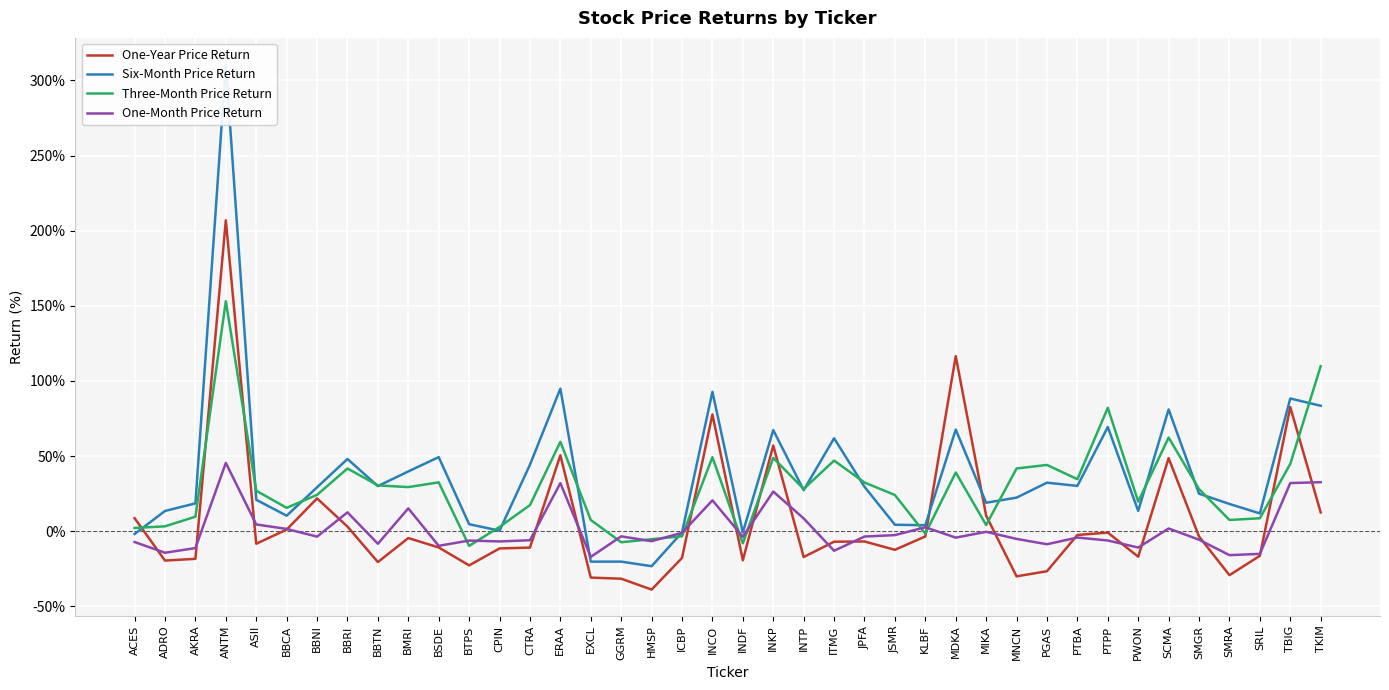

Between BBRI and AKRA, which is larger?

BBRI